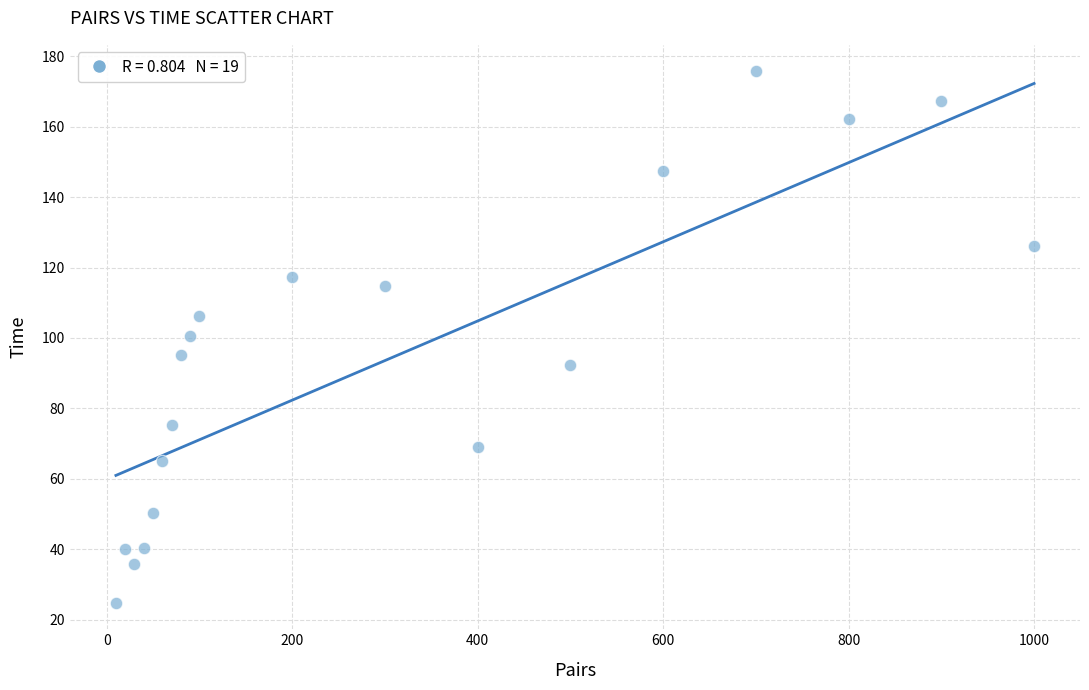

What is the range of Y values (max minus min)?

150.9